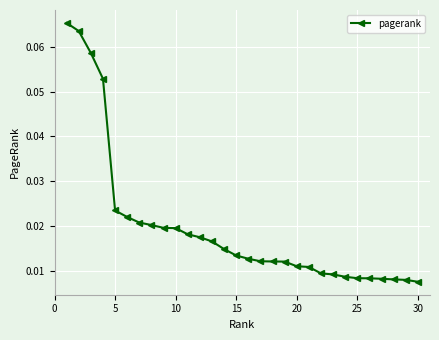

What is the sum of all values?

0.6